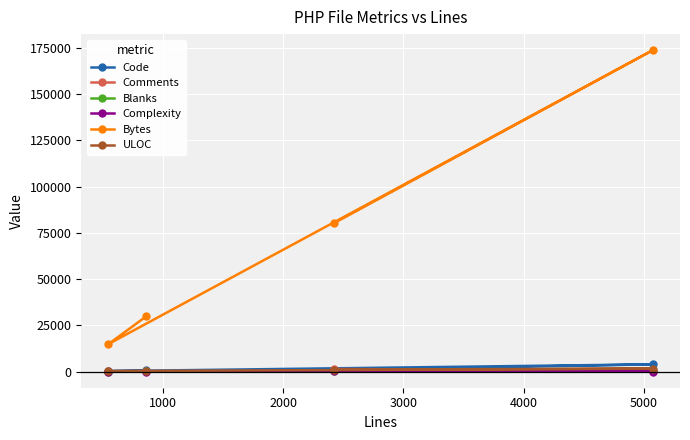

At how many categories does at least one series exceed 2798?

4